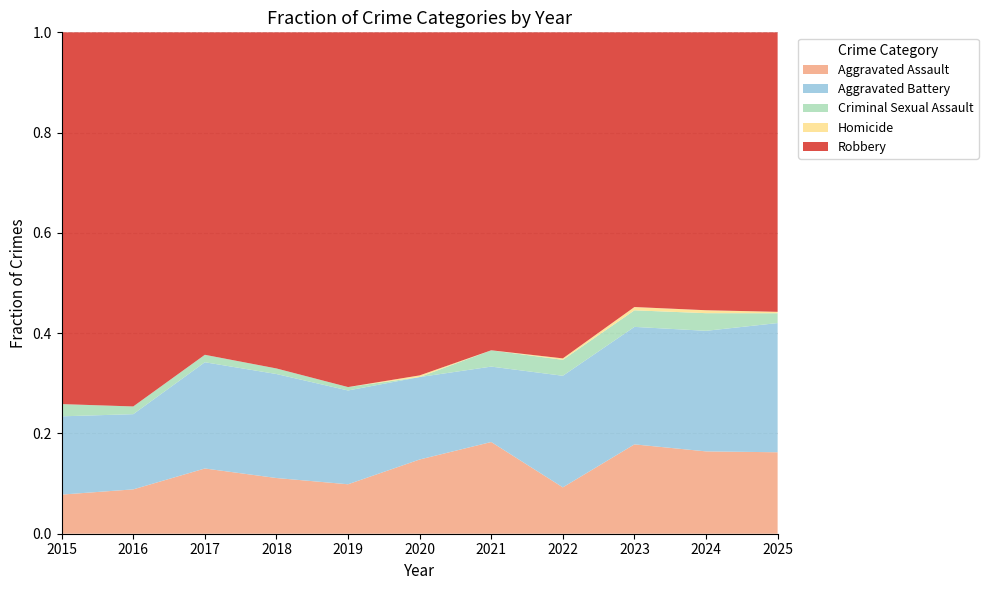

True or false: Aggravated Assault has a value of 0.1 at 2019.

True